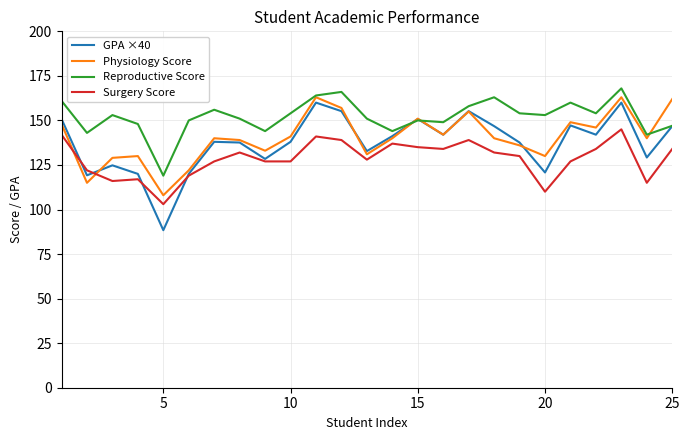

Which series has the largest total across all categories?

Reproductive Score